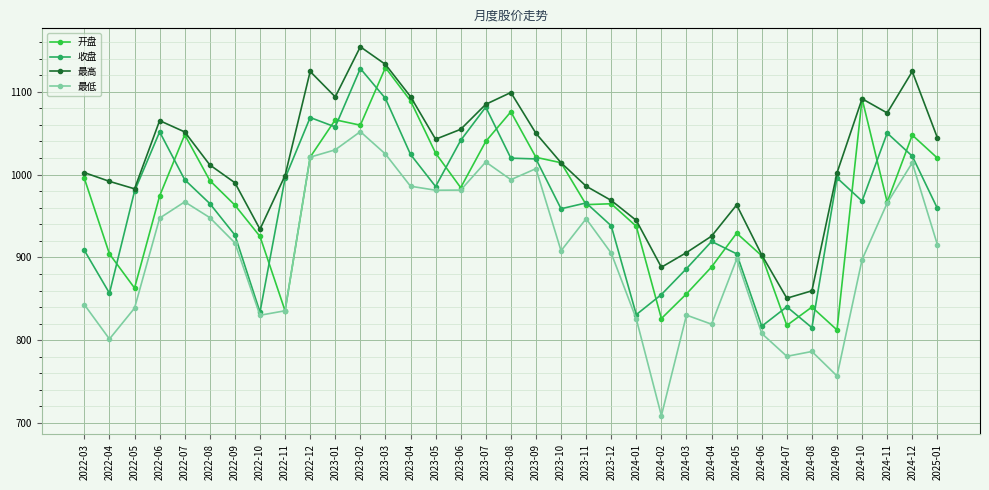

Read the 收盘 value at 2023-02.

1128.0